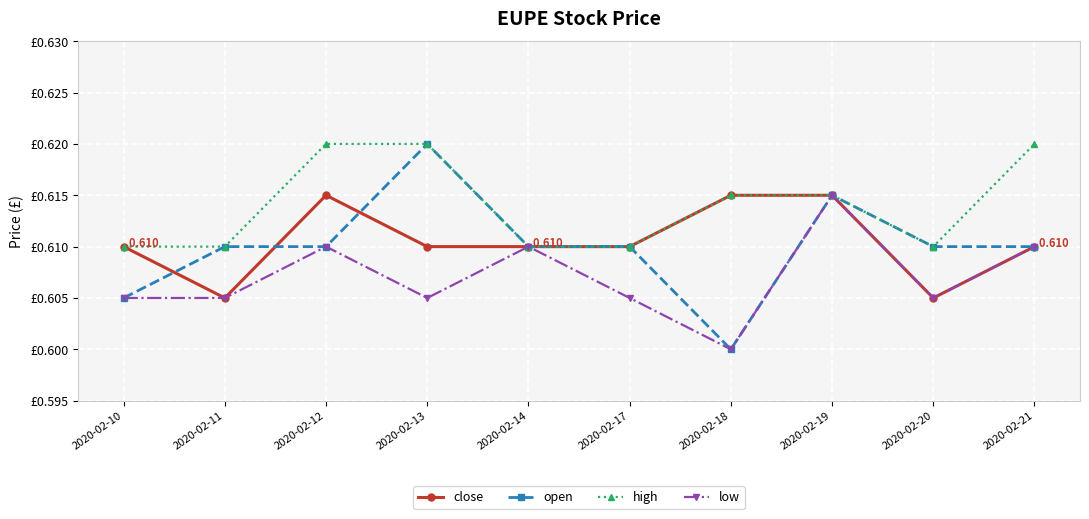

At 2020-02-12, list the series in order from largest to smallest.

high, close, open, low